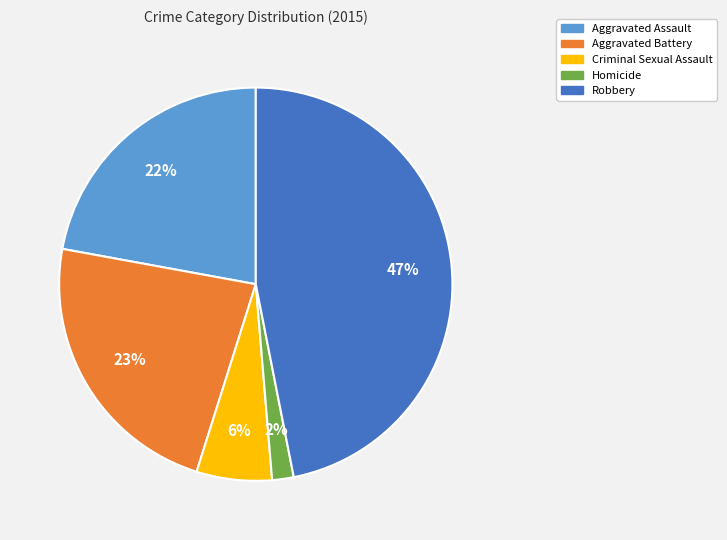

To the nearest percent, what is the difference between the largest and smallest slice percentages?

45%